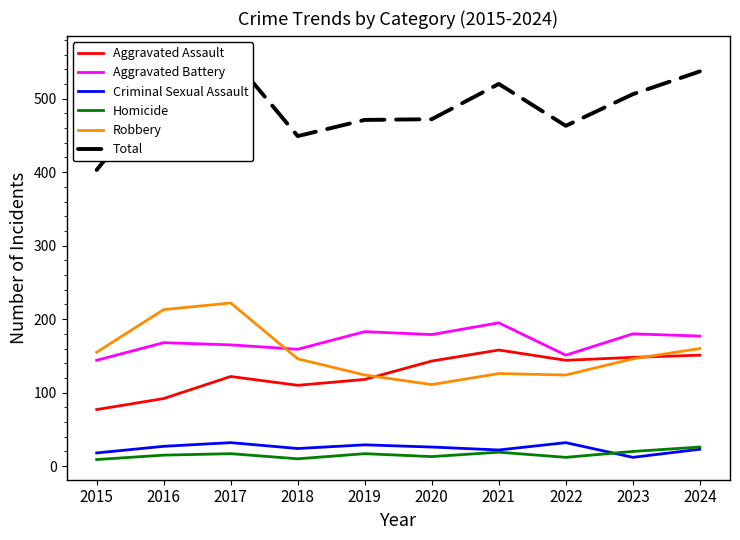

Reading left to right, transcribe all the data shown in this chart.

Aggravated Assault: 77	92	122	110	118	143	158	144	148	151
Aggravated Battery: 144	168	165	159	183	179	195	151	180	177
Criminal Sexual Assault: 18	27	32	24	29	26	22	32	12	23
Homicide: 9	15	17	10	17	13	19	12	20	26
Robbery: 155	213	222	146	124	111	126	124	146	160
Total: 403	515	558	449	471	472	520	463	506	537